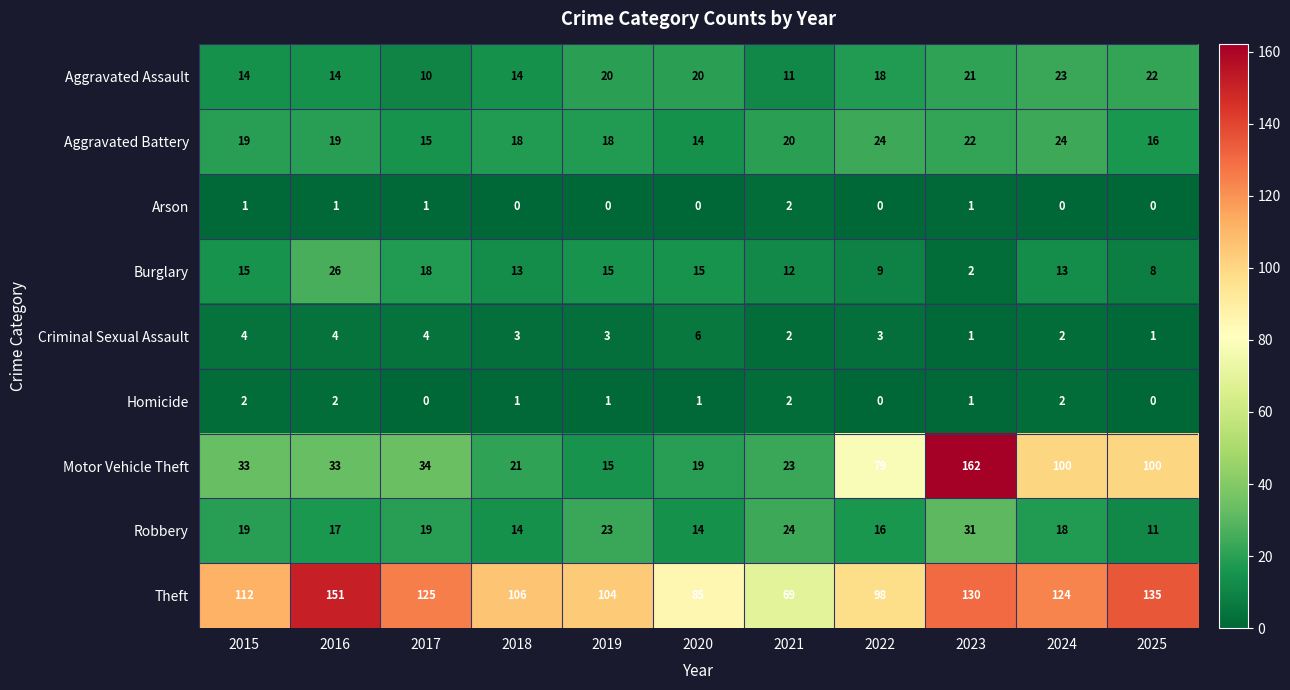

What is the difference between the second highest and minimum values in the Aggravated Battery series?

10